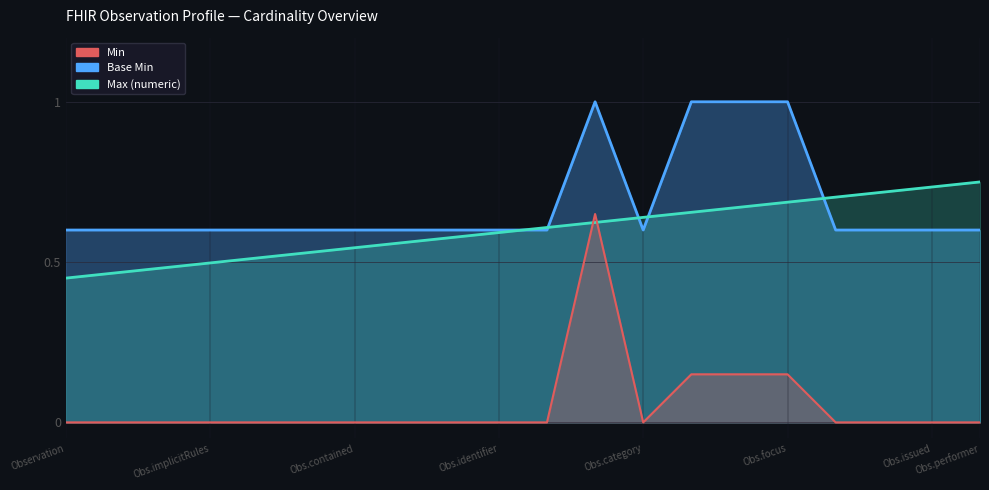

What is the difference between the second highest and second lowest values in the Min series?

0.1